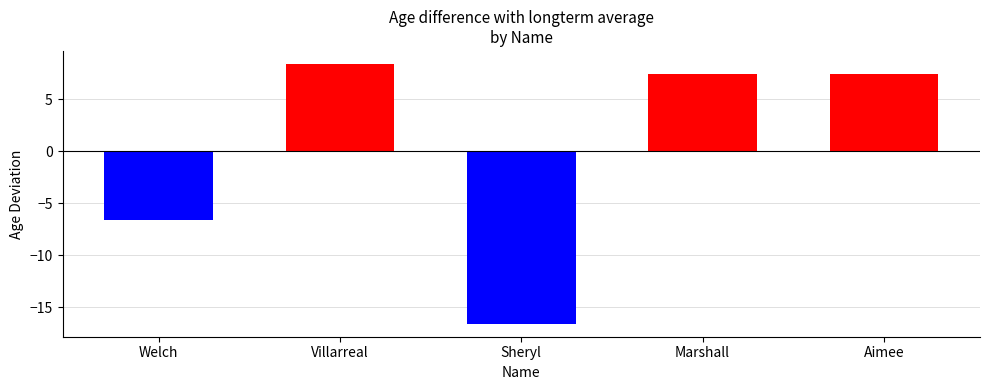

What value does the data have at Marshall?

7.4